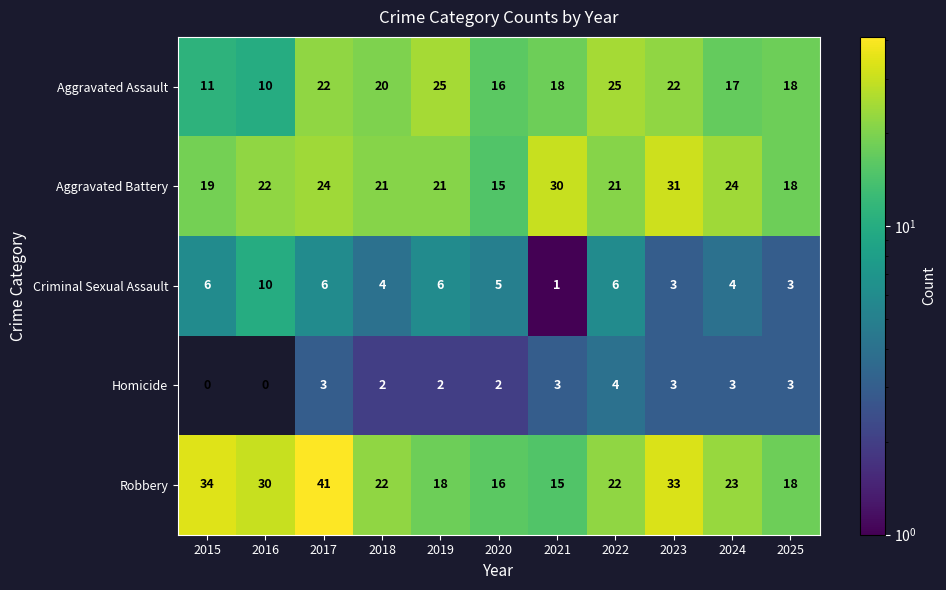

The value of Aggravated Assault at 2015 is 5. True or false?

False